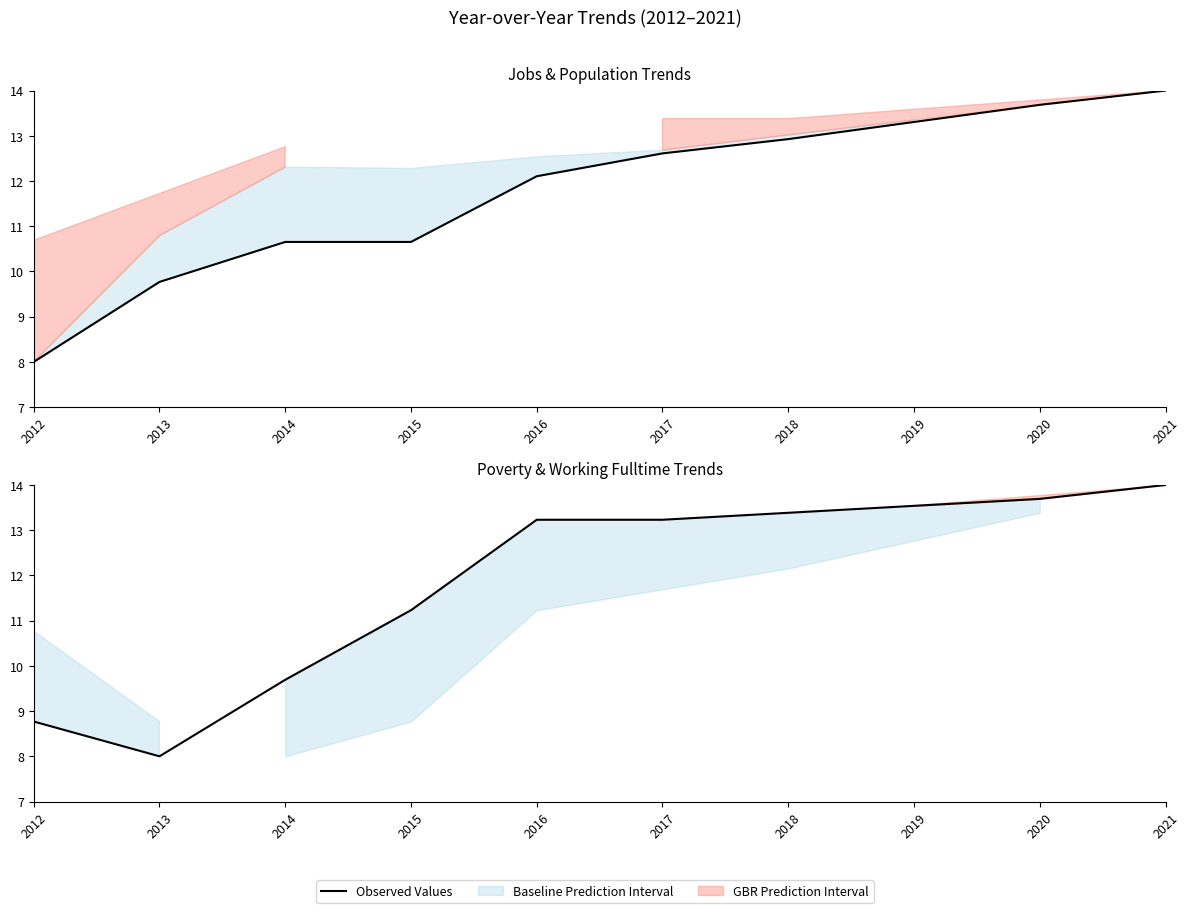

What is the difference between the maximum and minimum values?

6.0